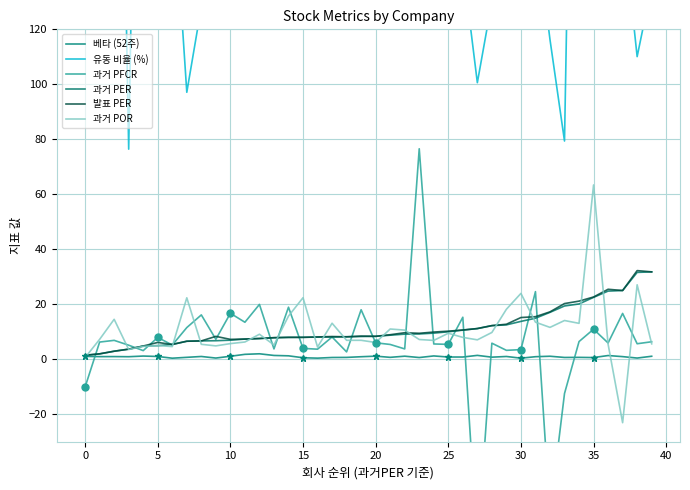

Which series has the largest total across all categories?

유동 비율 (%)